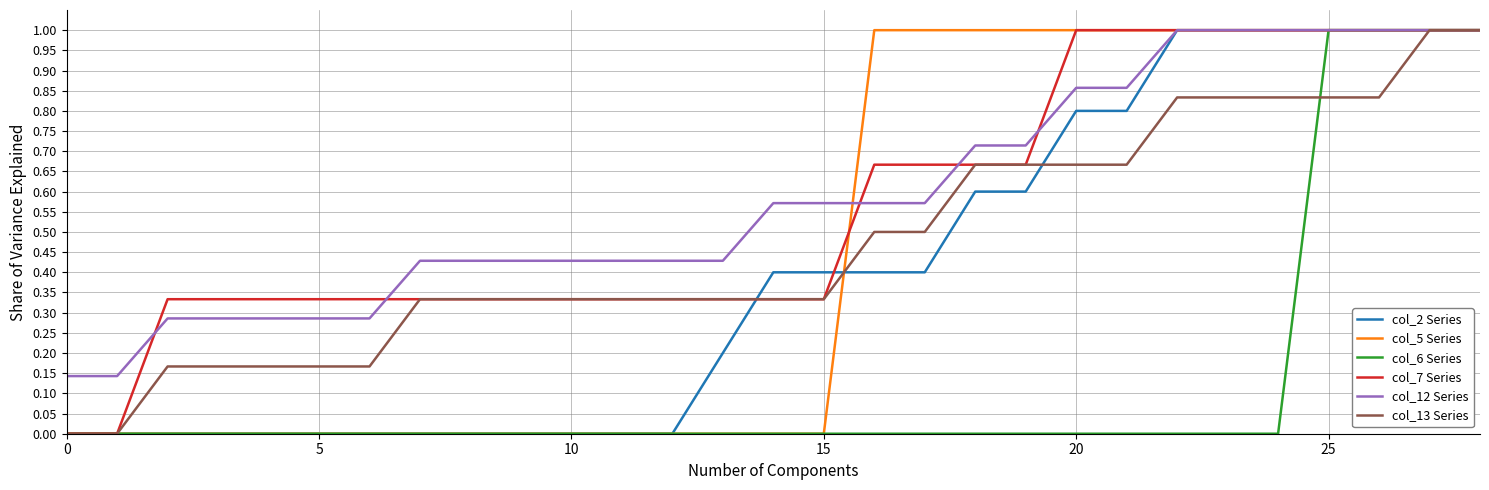

How many lines are shown in the chart?

6